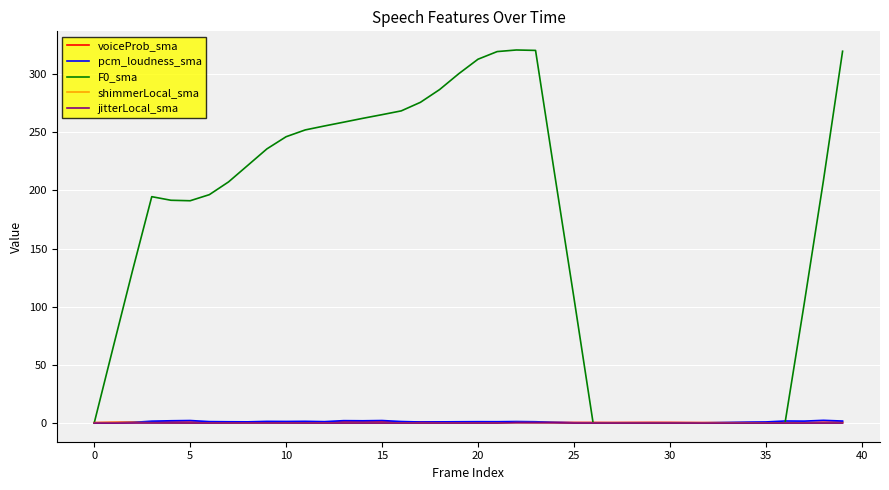

Which series has the largest range (max minus min)?

F0_sma